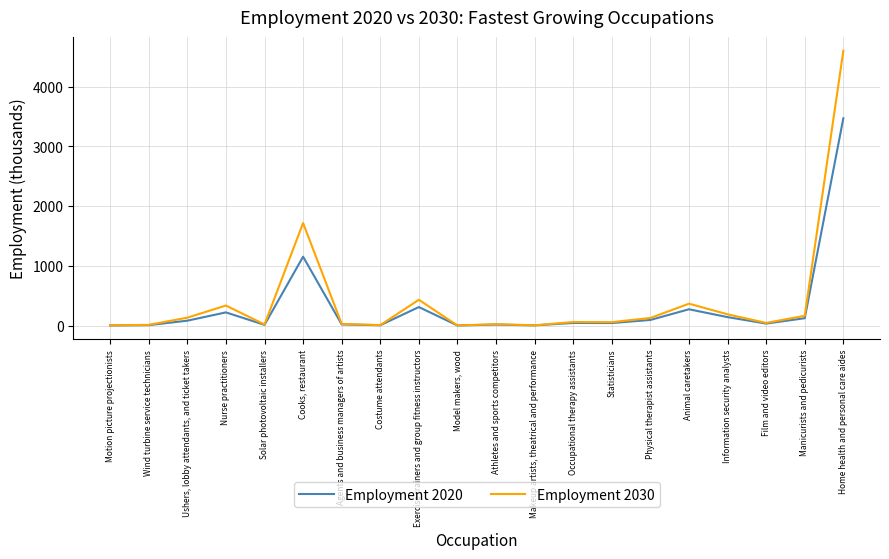

What is the total value across all series at Nurse practitioners?

555.5